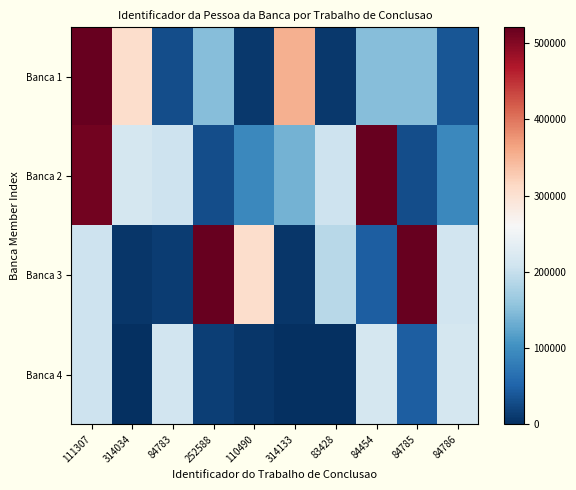

Reading left to right, list all the values displayed in this chart.

Banca 1: 111307=521025	314034=306837	84783=29528	252588=150218	110490=9945	314133=353072	83428=9945	84454=150218	84785=150218	84786=38320
Banca 2: 111307=511507	314034=215341	84783=206717	252588=29528	110490=93473	314133=137729	83428=206717	84454=520739	84785=29528	84786=93473
Banca 3: 111307=206717	314034=7601	84783=13660	252588=520739	110490=306837	314133=7601	83428=188295	84454=46269	84785=520739	84786=211112
Banca 4: 111307=206496	314034=0	84783=211112	252588=15455	110490=7601	314133=0	83428=0	84454=215341	84785=46269	84786=215341